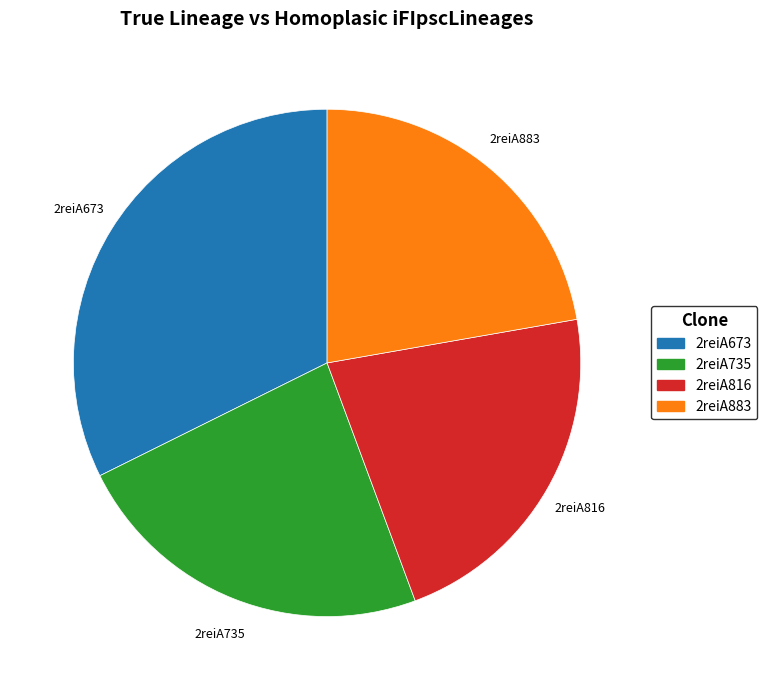

Which slice is the largest?

2reiA673